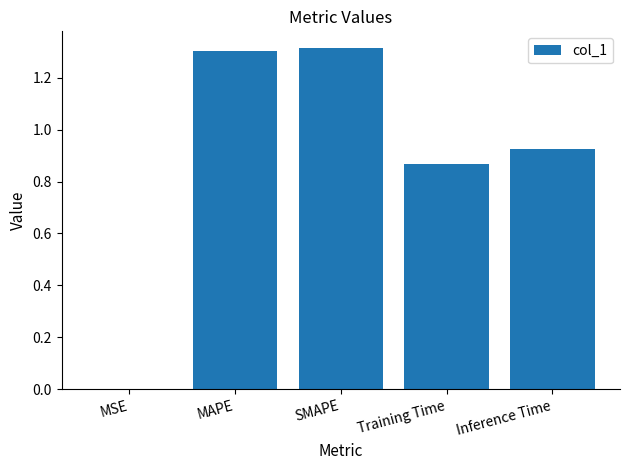

The chart shows a value of 1.3 at SMAPE. True or false?

True